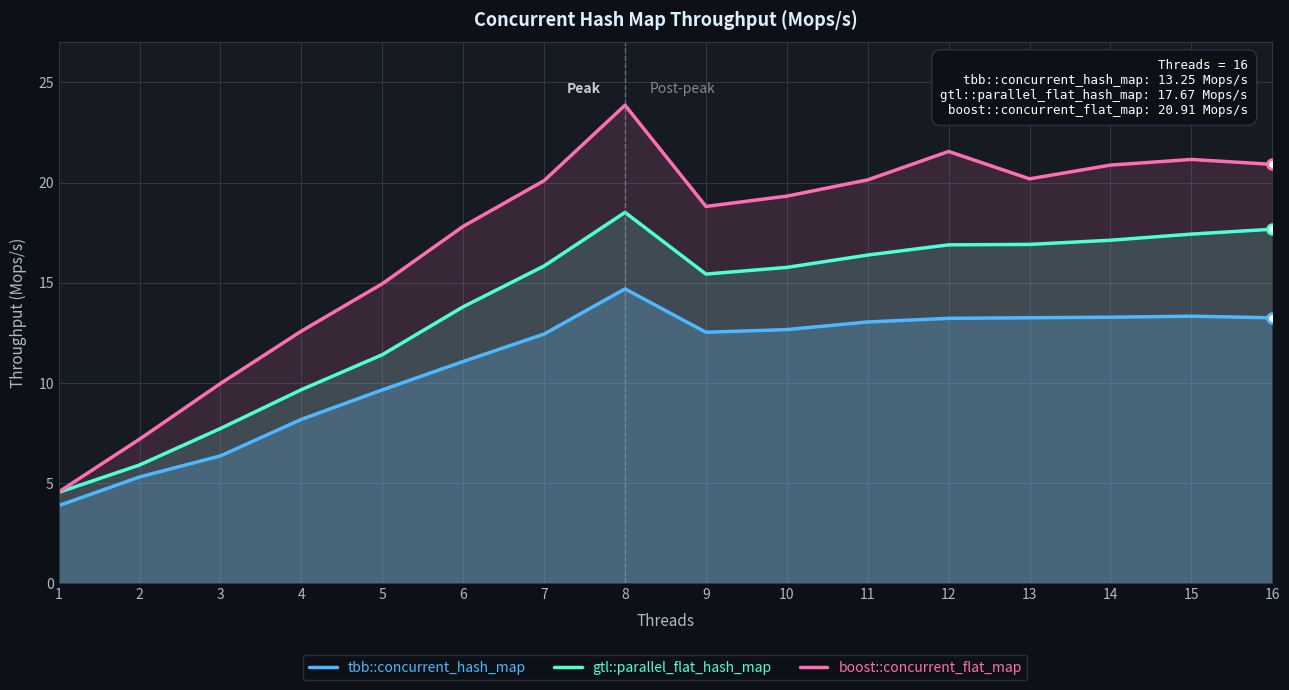

At how many categories does at least one series exceed 23?

1